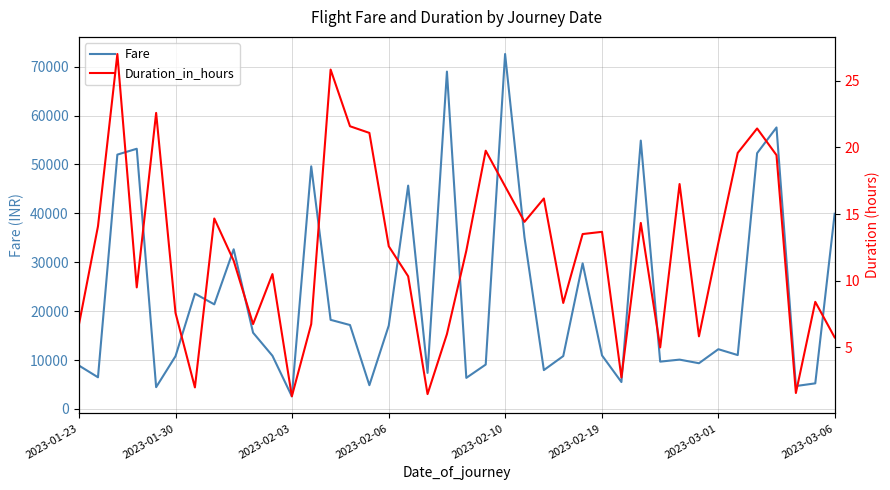

What are all the series names shown in the legend?

Fare, Duration_in_hours